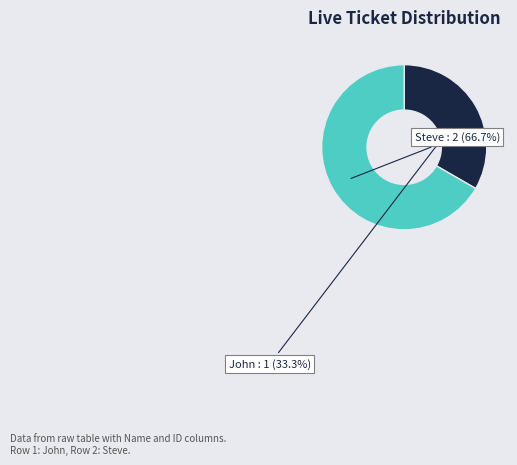

How many slices are in this pie chart?

2